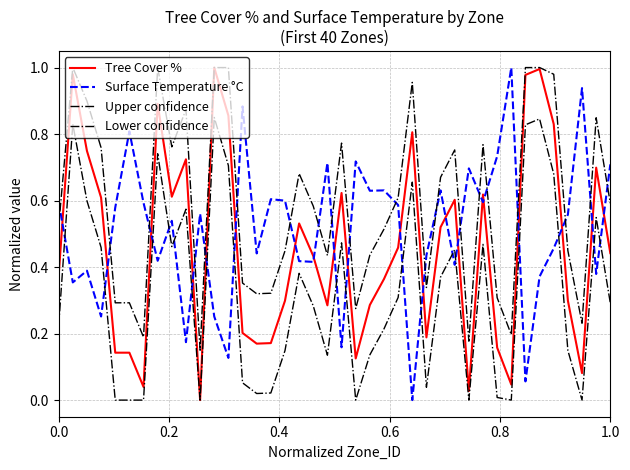

Does the chart display data point markers on the line(s)?

No